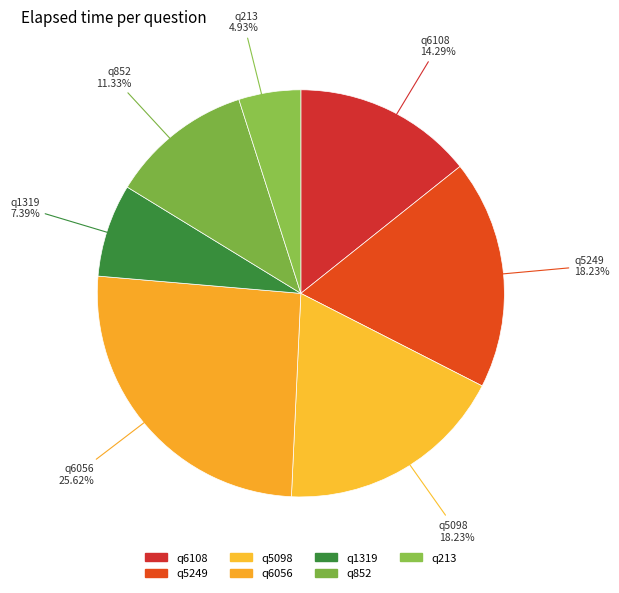

How many slices are in this pie chart?

7